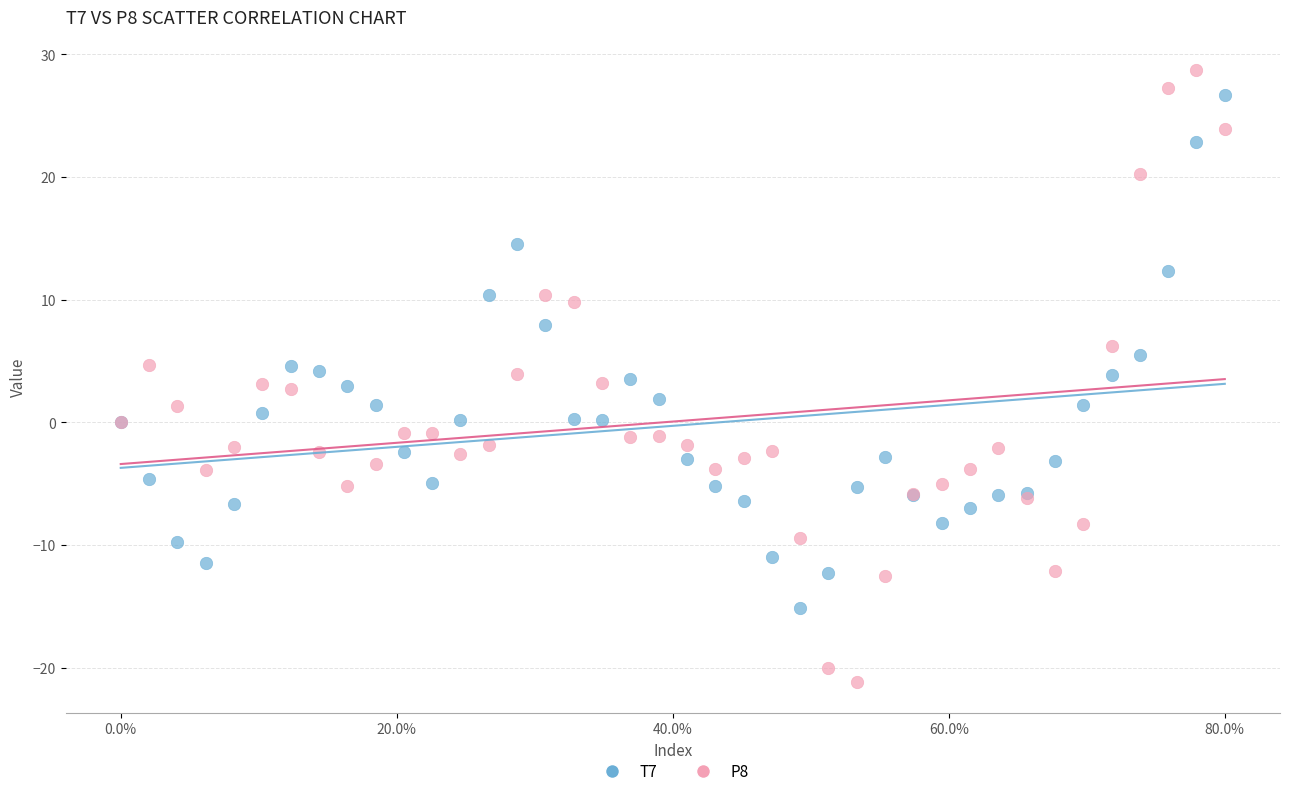

Which series contains the lowest Y value?

P8